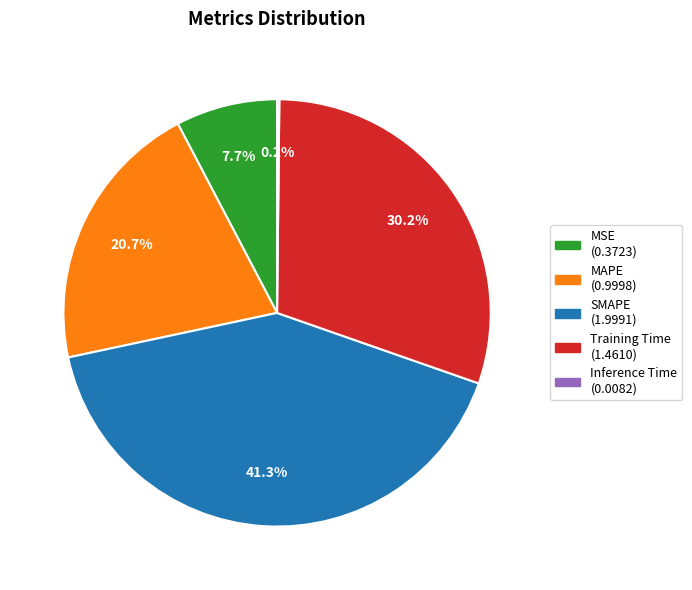

Is there any slice that represents more than half of the pie?

No